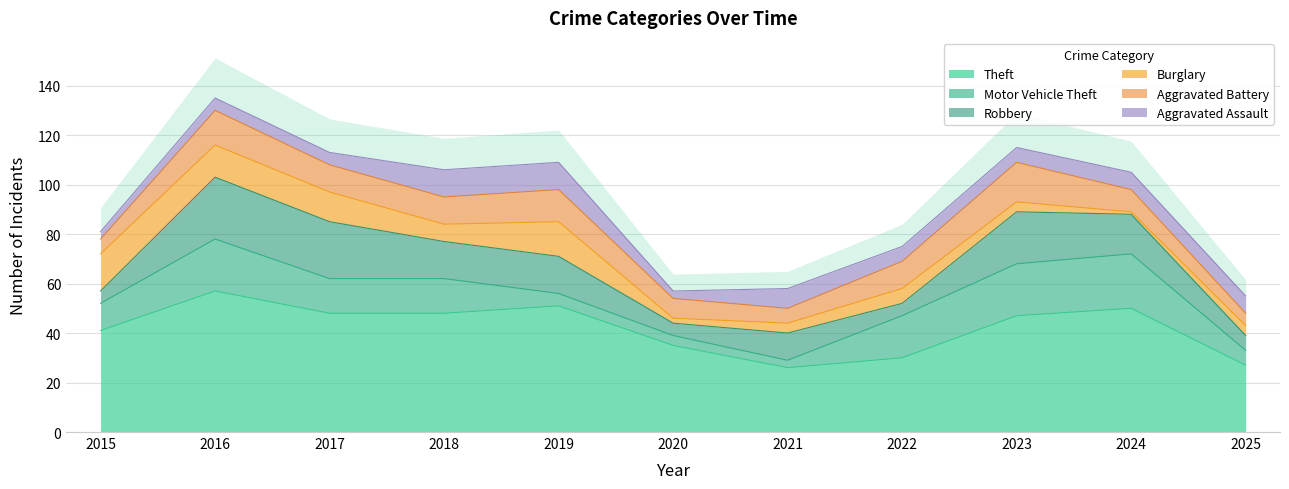

Reading right to left, list all the values displayed in this chart.

Theft: 27	50	47	30	26	35	51	48	48	57	41
Motor Vehicle Theft: 6	22	21	17	3	4	5	14	14	21	11
Robbery: 6	16	21	5	11	5	15	15	23	25	5
Burglary: 4	1	4	6	4	2	14	7	12	13	15
Aggravated Battery: 5	9	16	11	6	8	13	11	11	14	6
Aggravated Assault: 7	7	6	6	8	3	11	11	5	5	3